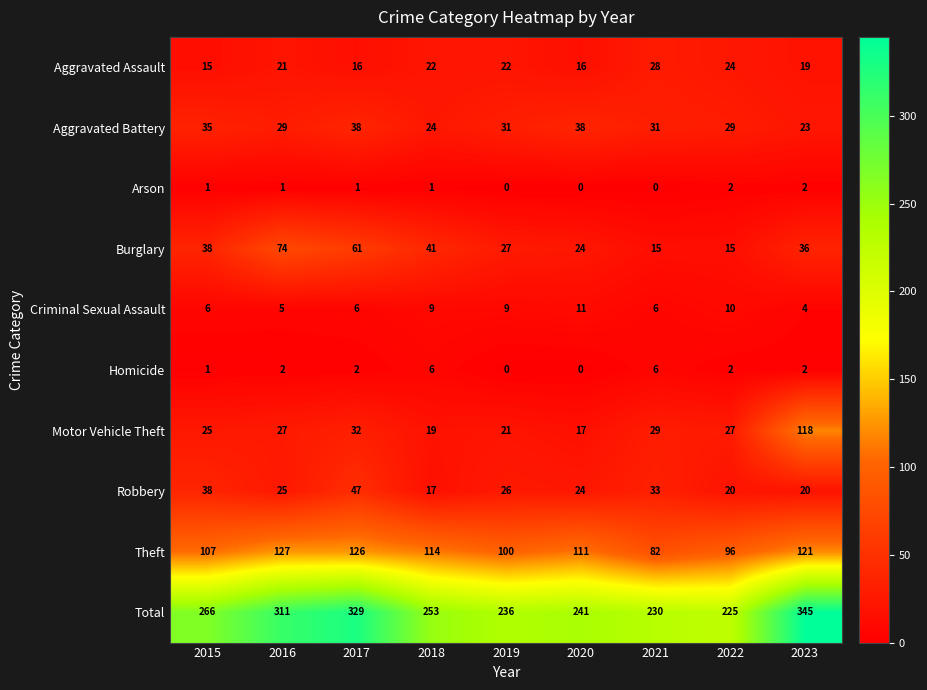

Which series changed the most between 2019 and 2021?

Theft